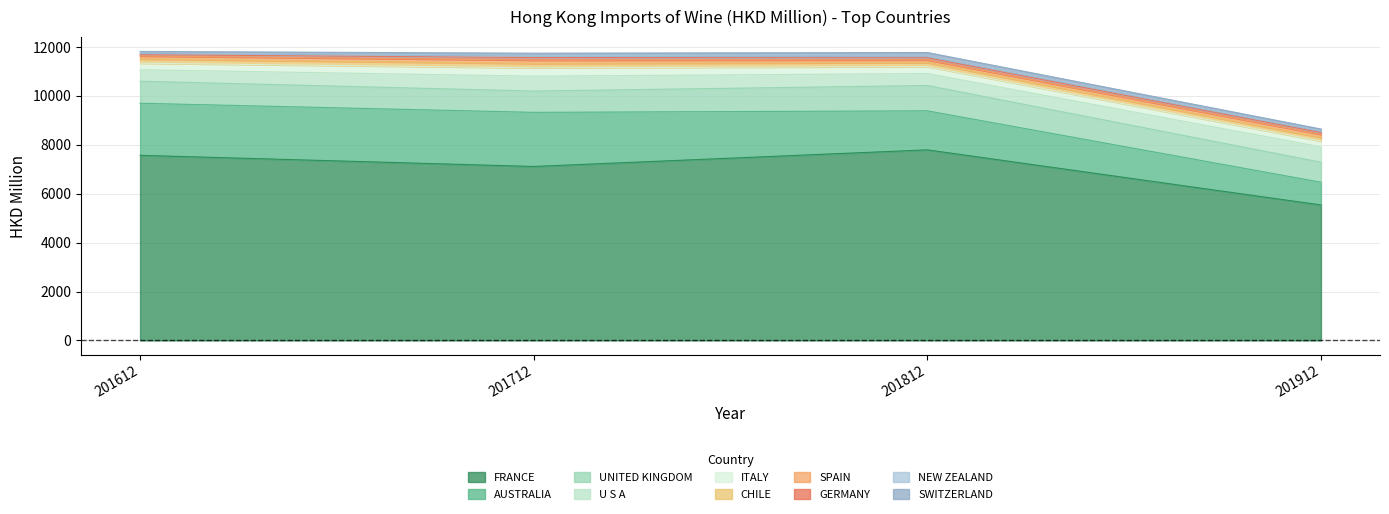

Between which two adjacent categories do 201912 and 201712 first intersect?

UNITED KINGDOM and U S A